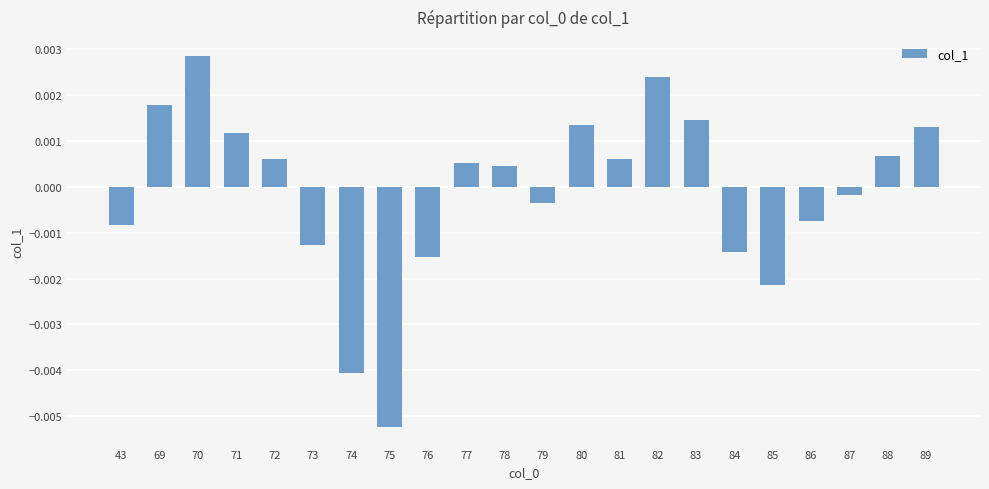

Where does the data first go above 0?

69